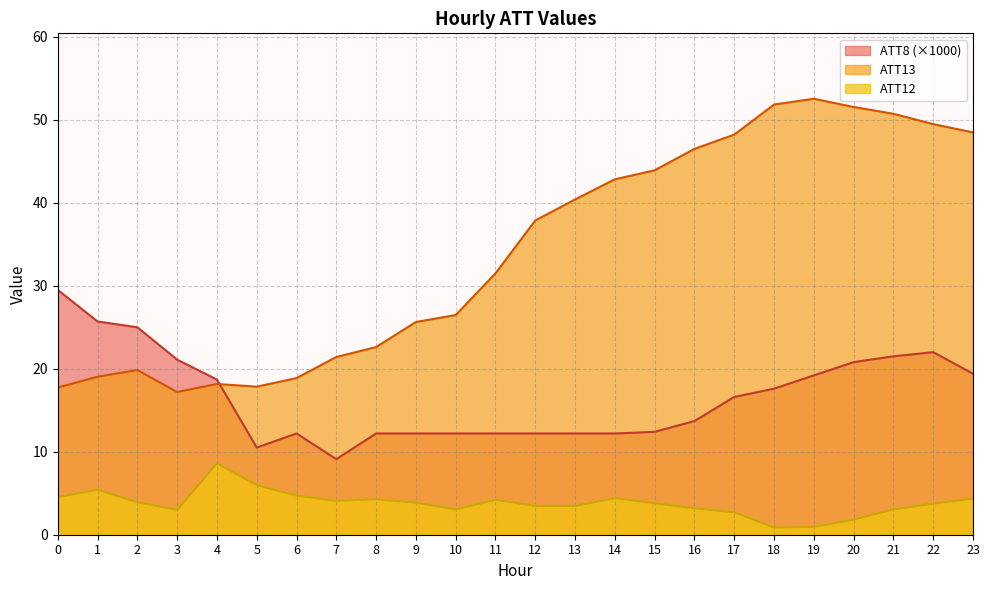

The value of ATT8 at 23 is 4.6. True or false?

False